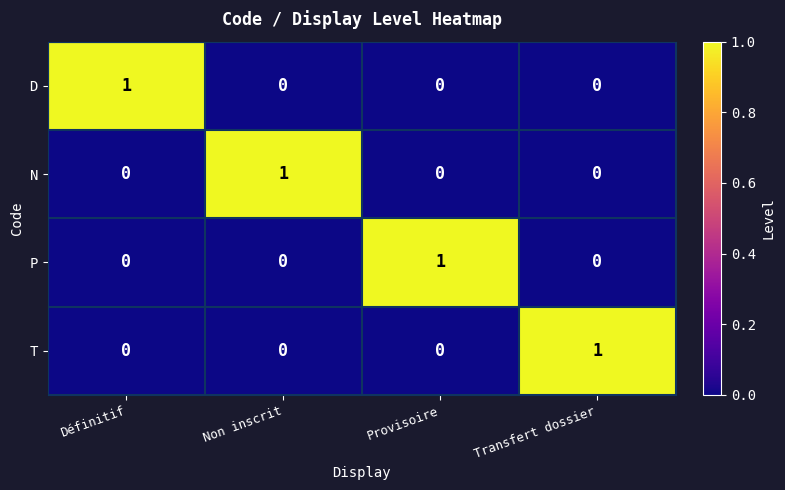

The value of N at Non inscrit is 0. True or false?

False